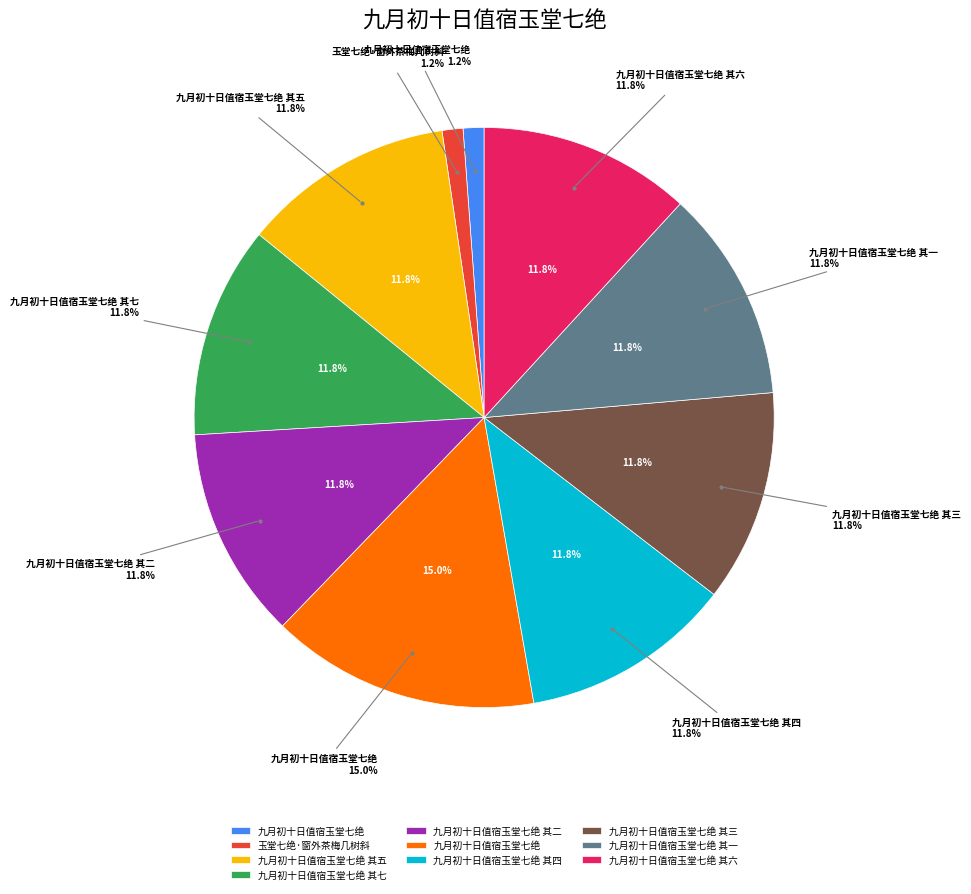

To the nearest percent, what portion does 玉堂七绝·窗外茶梅几树斜 represent?

1%